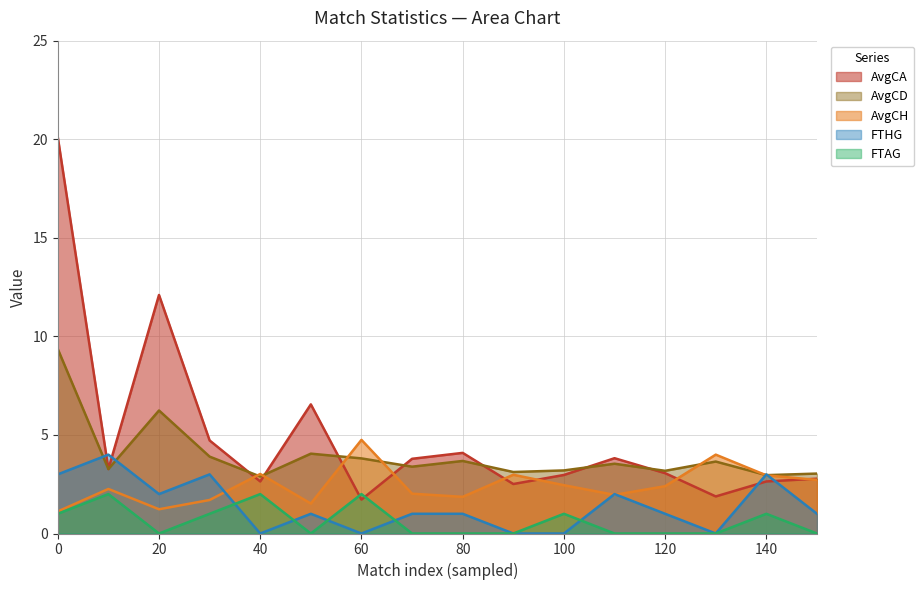

True or false: FTHG has a value of 1.4 at 130.

False